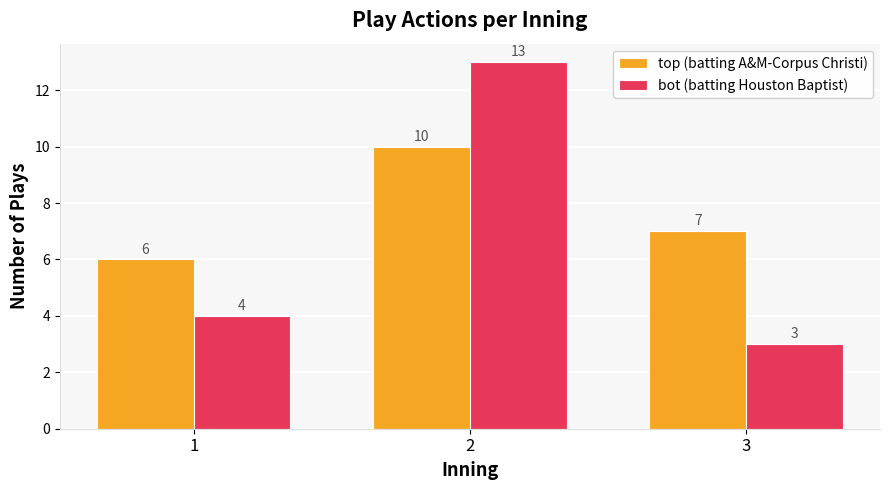

Reading right to left, transcribe all the data shown in this chart.

top (batting A&M-Corpus Christi): 3=7	2=10	1=6
bot (batting Houston Baptist): 3=3	2=13	1=4